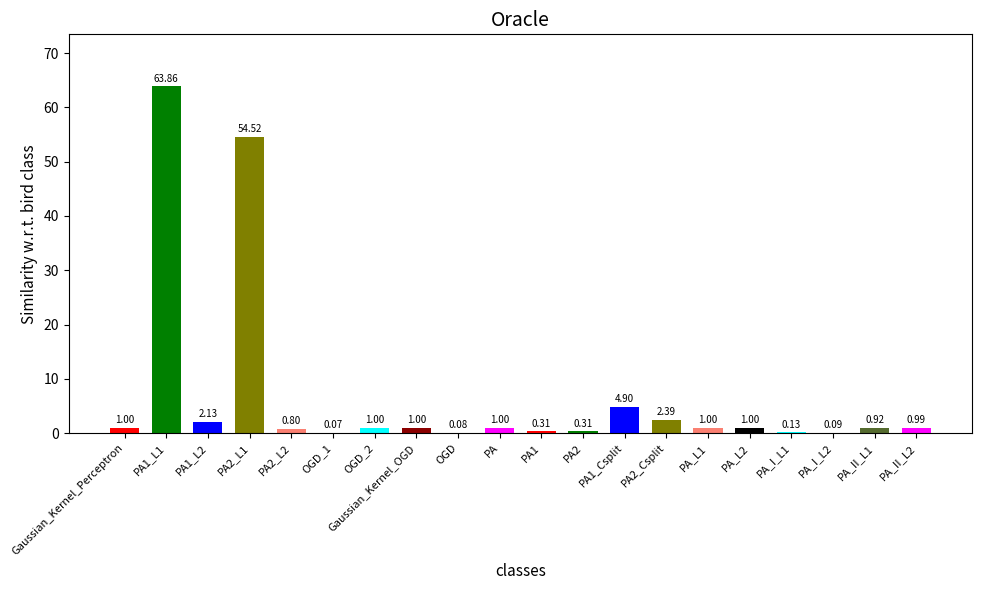

The chart shows a value of 1.0 at PA_L1. True or false?

True